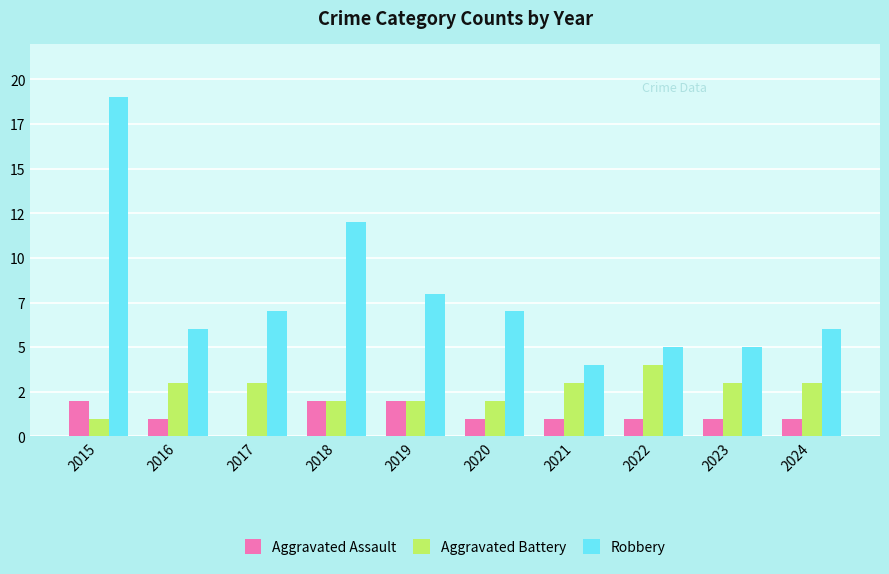

Rank the series by their maximum value, from lowest to highest.

Aggravated Assault, Aggravated Battery, Robbery